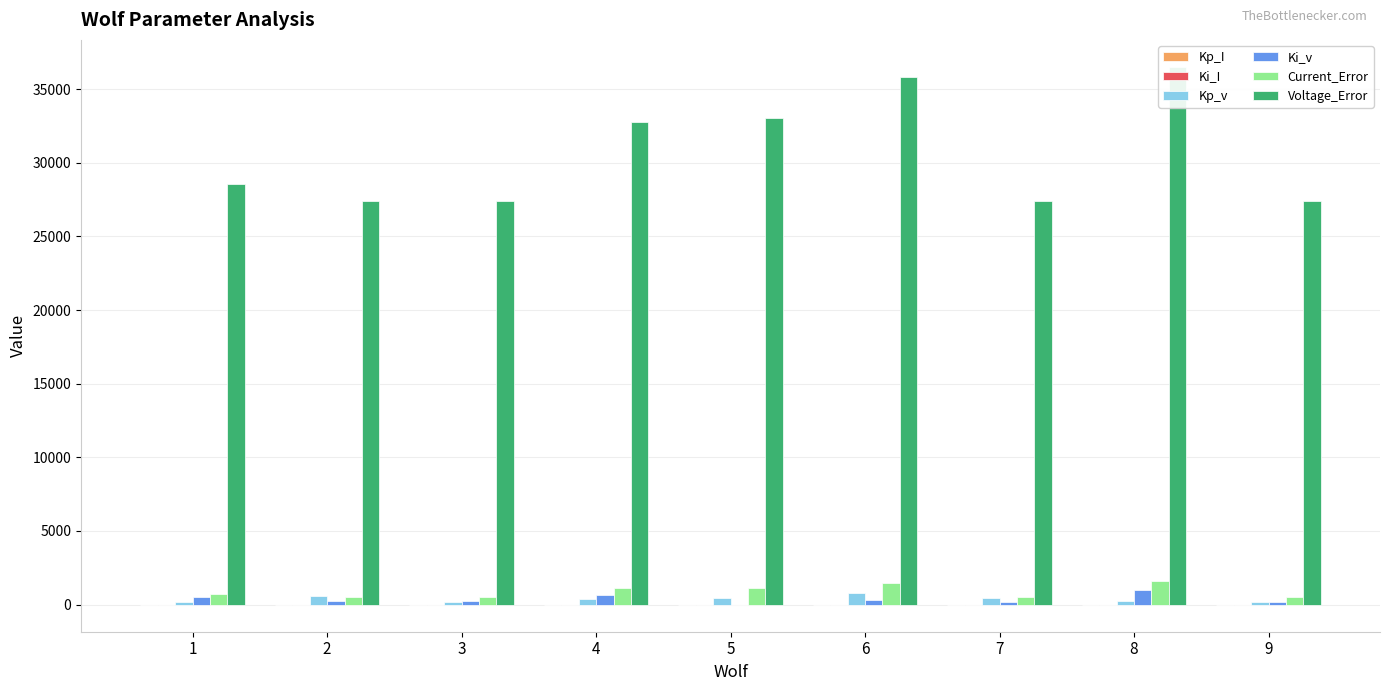

Which series changed the most between 4 and 6?

Voltage_Error